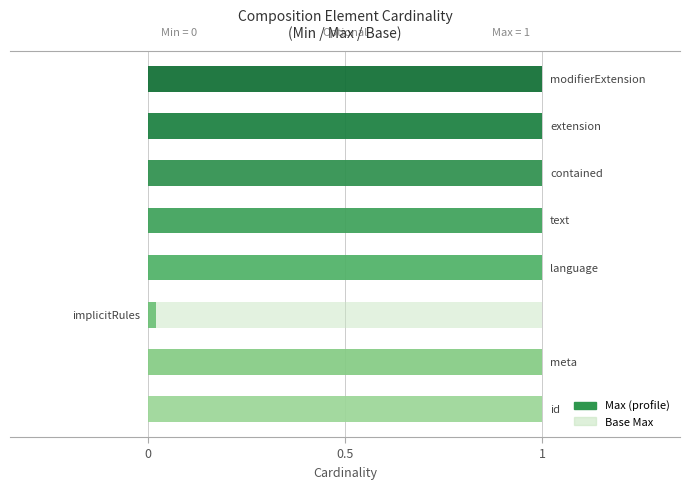

How many values in Max are above zero?

7